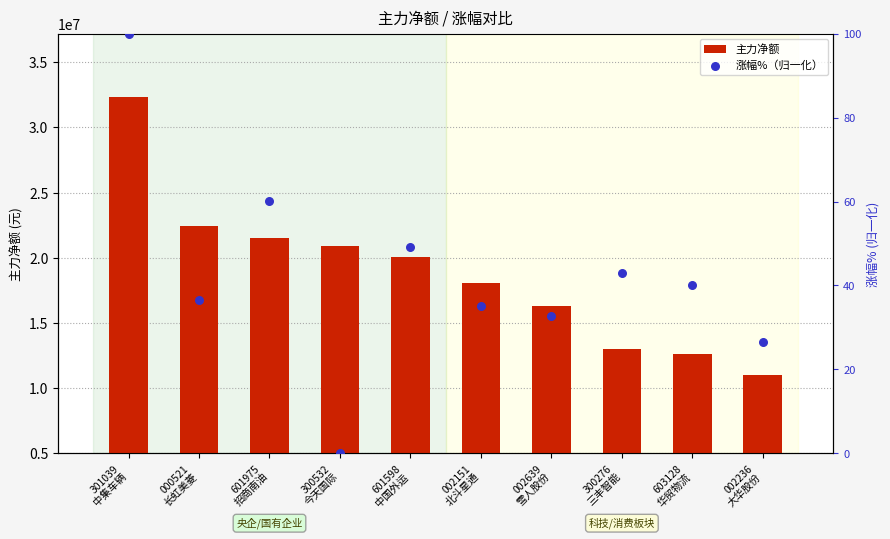

At how many categories does at least one series exceed 1513028?

10